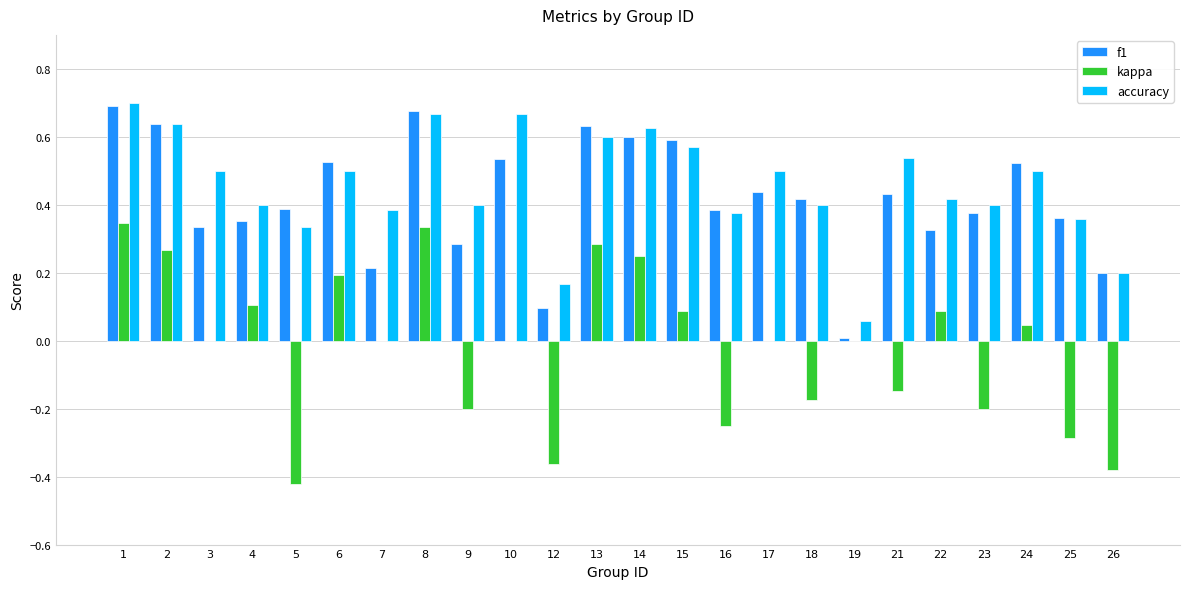

The f1 series shows 0.5 at 24. True or false?

True